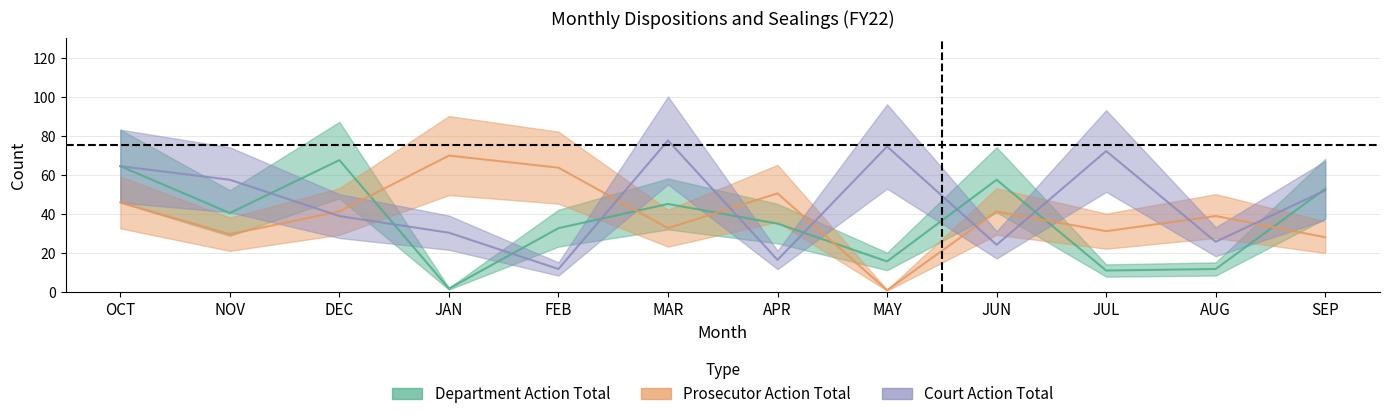

What is the maximum value for Court Action Total?

77.5